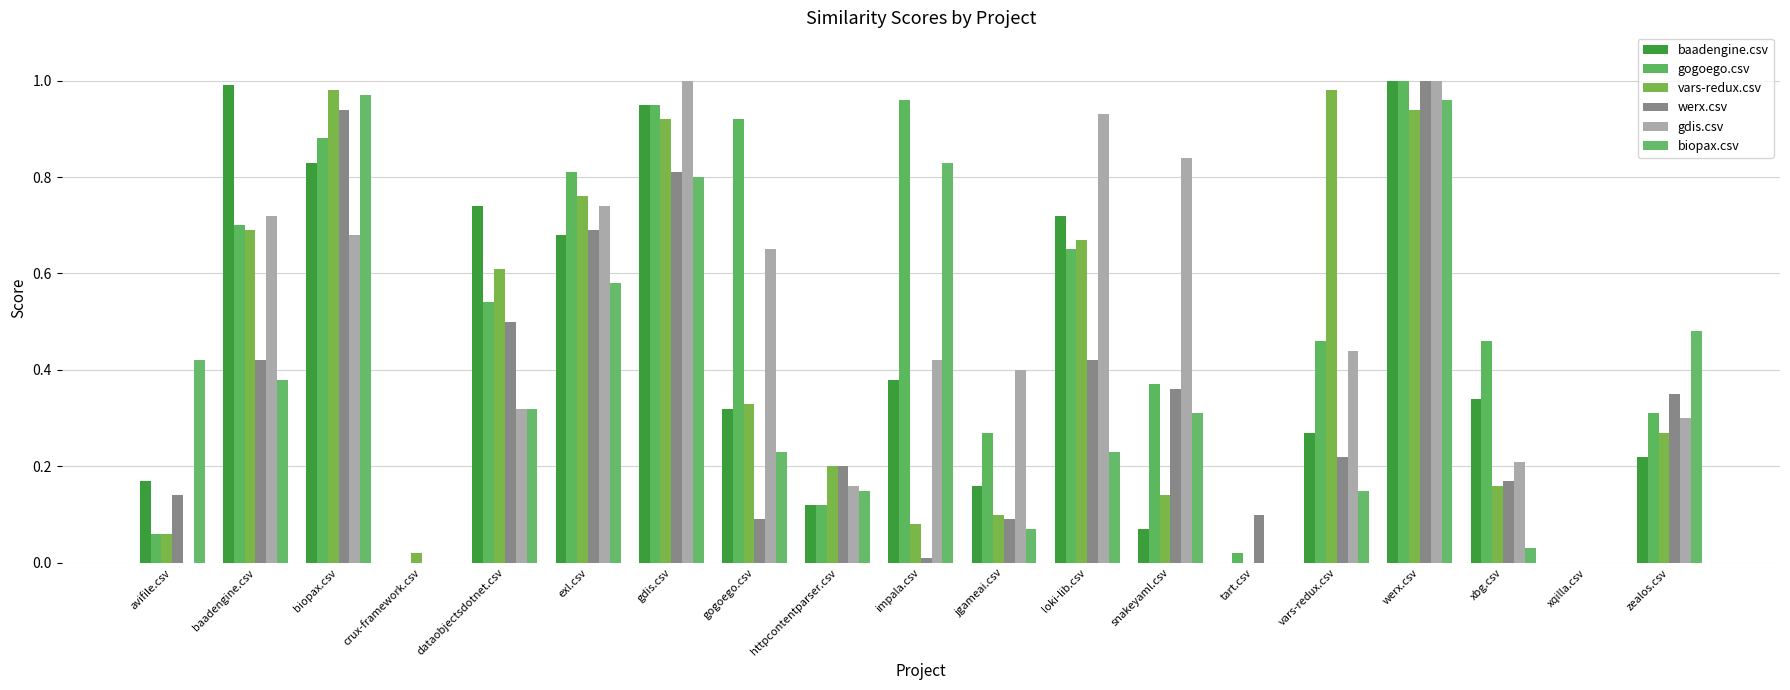

How many series are shown in this chart?

6